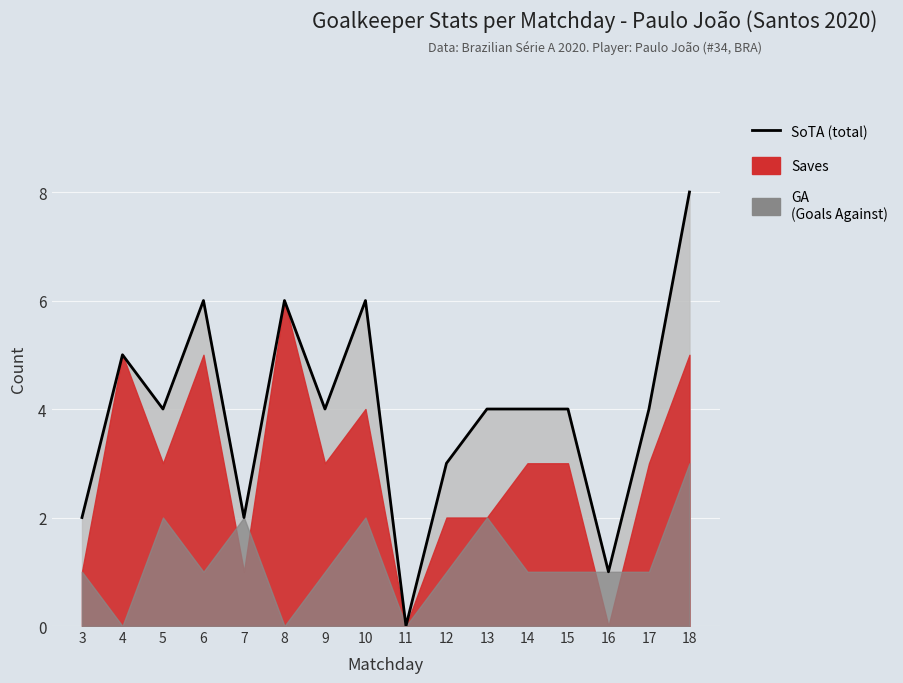

True or false: the data shows 2 at 3.

True